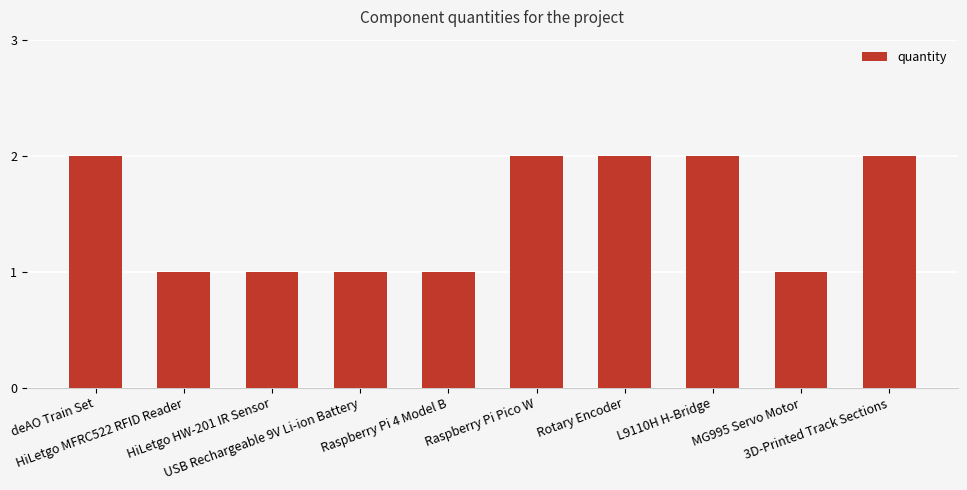

What is the value of the 6th bar from the left?

2